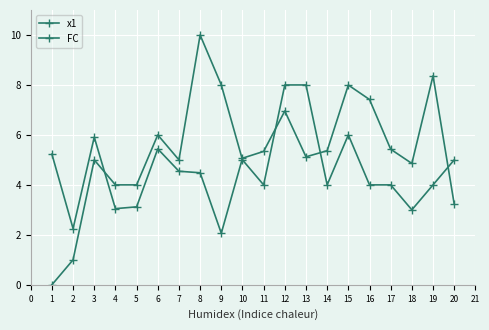

How many categories are shown in the chart?

20